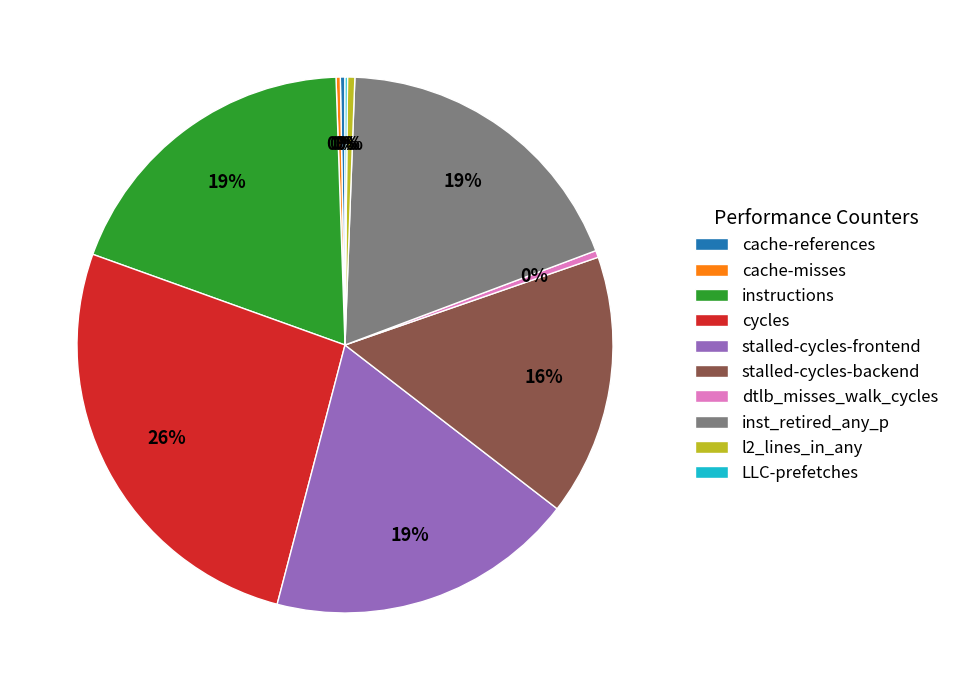

Is there any slice that represents more than half of the pie?

No